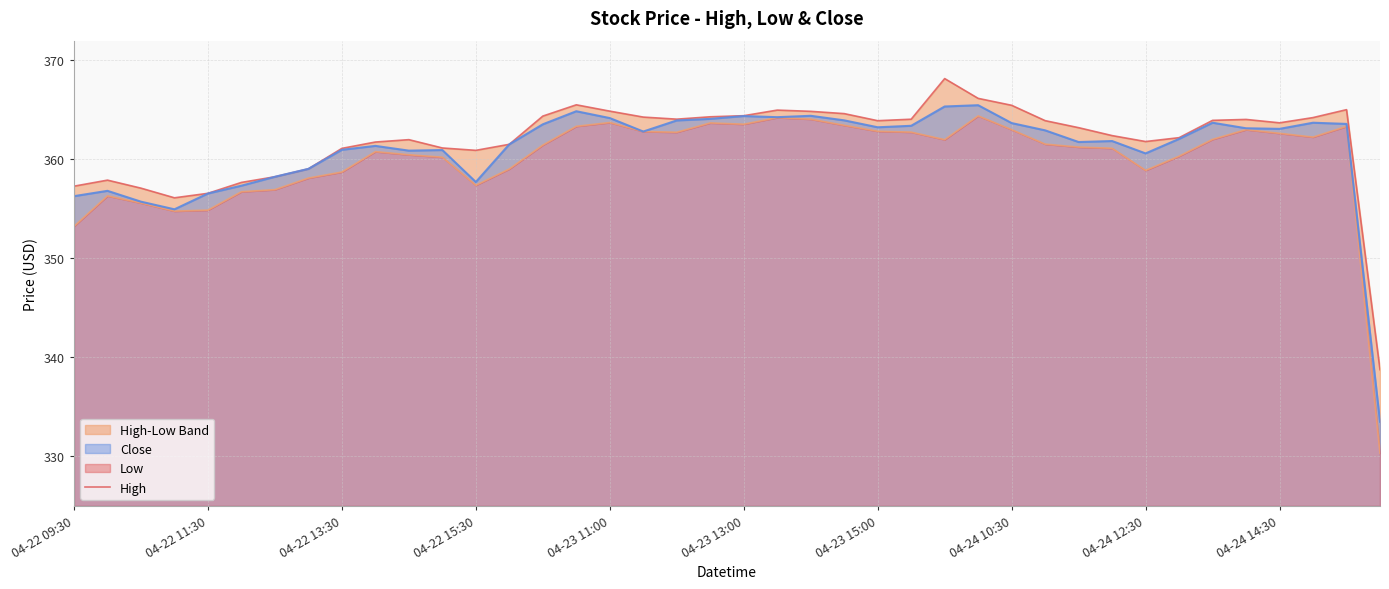

Does the chart have visible grid lines?

Yes